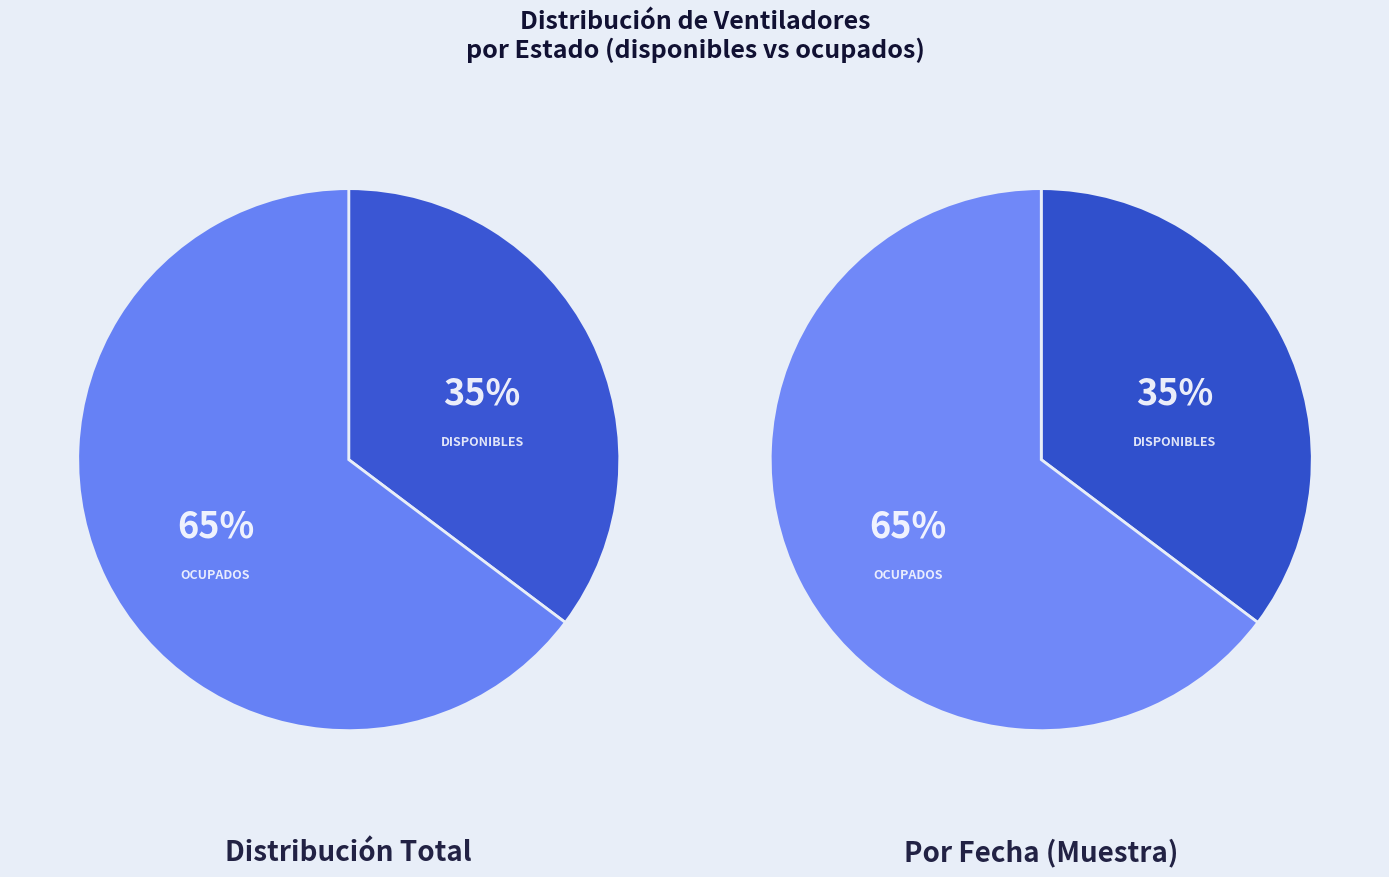

How many slices are in this pie chart?

2